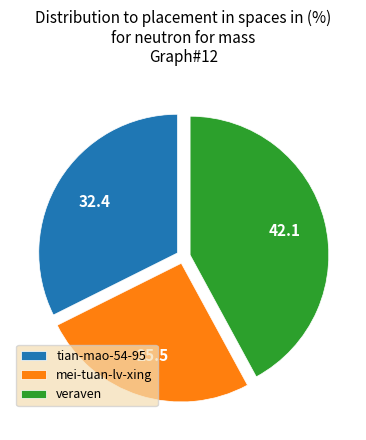

Approximately how many times larger is the value at mei-tuan-lv-xing compared to tian-mao-54-95?

0.8